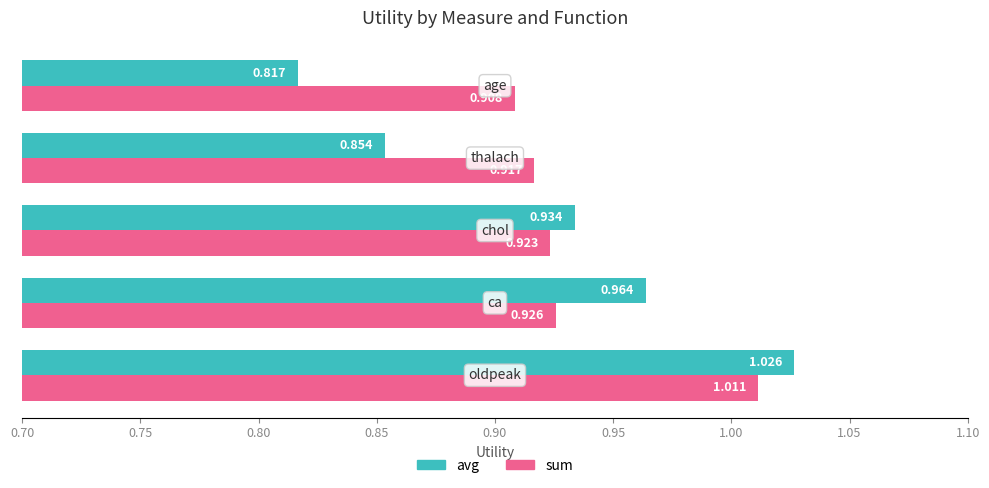

Which series has the largest range (max minus min)?

avg